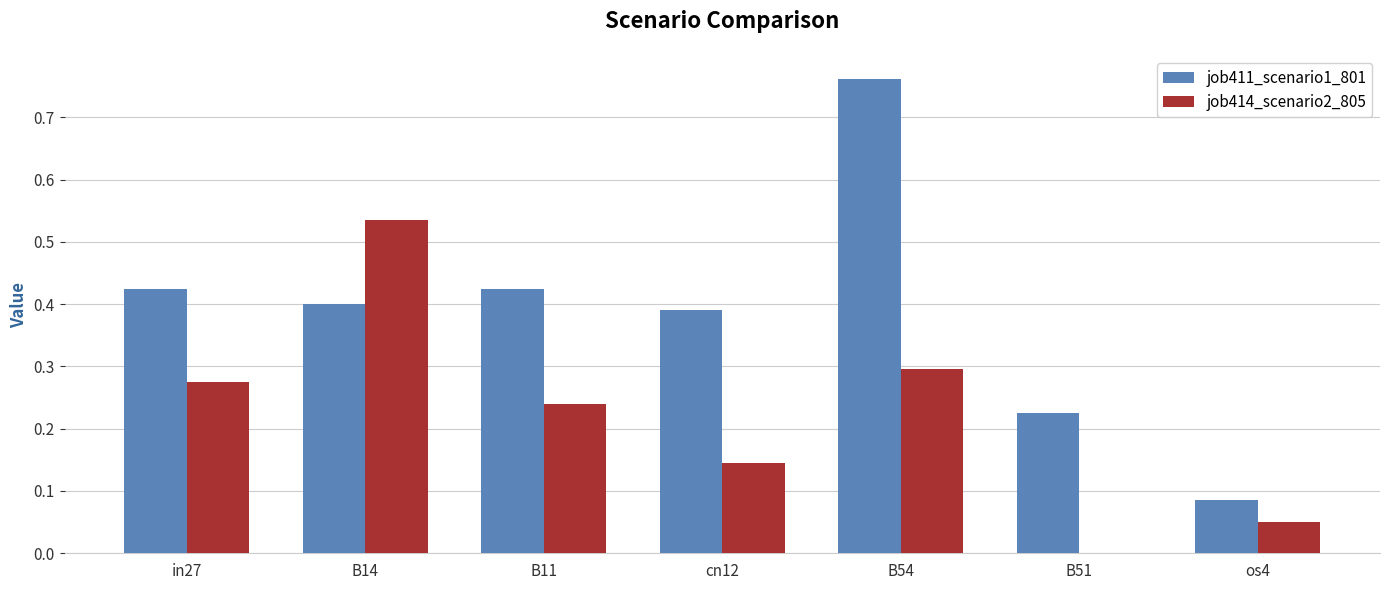

Which series has the largest total across all categories?

job411_scenario1_801